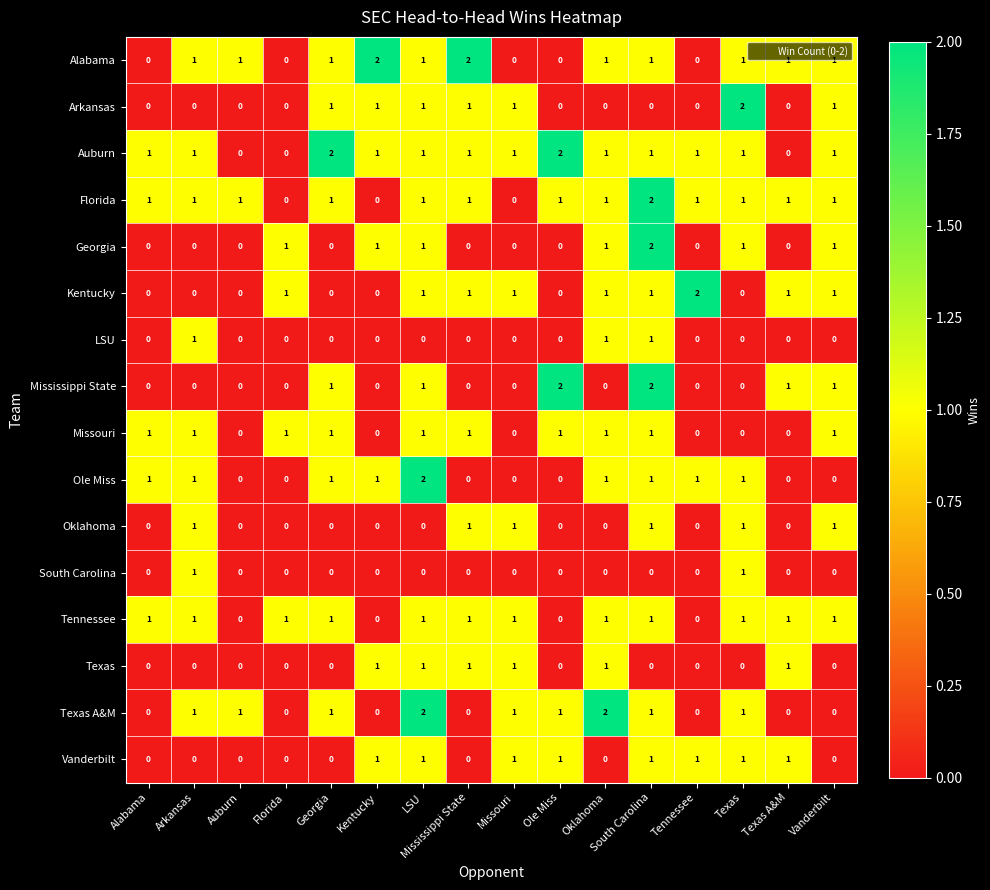

The value of Texas at Vanderbilt is 0. True or false?

True